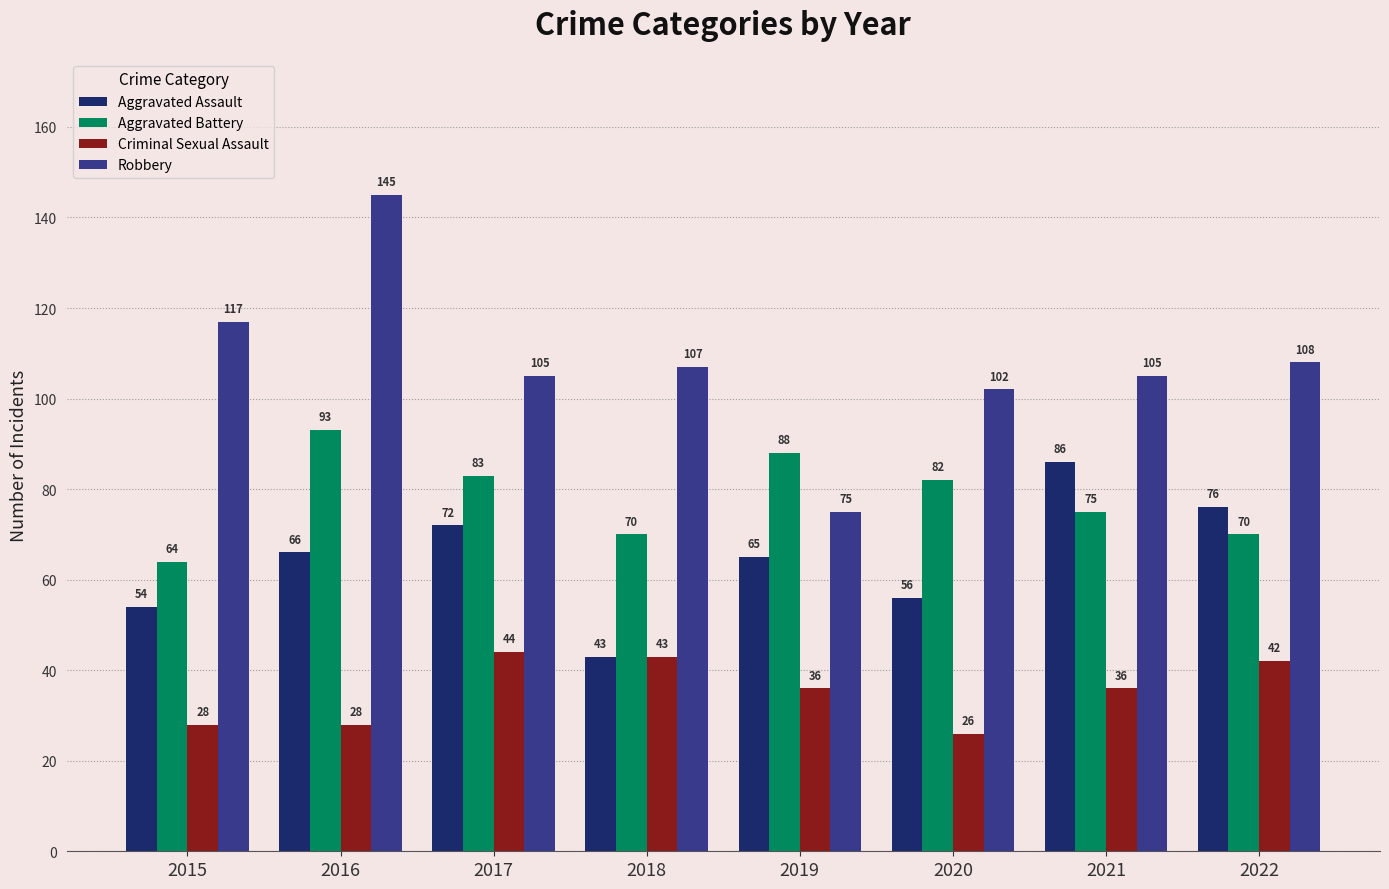

What is the sum of all Robbery values?

864